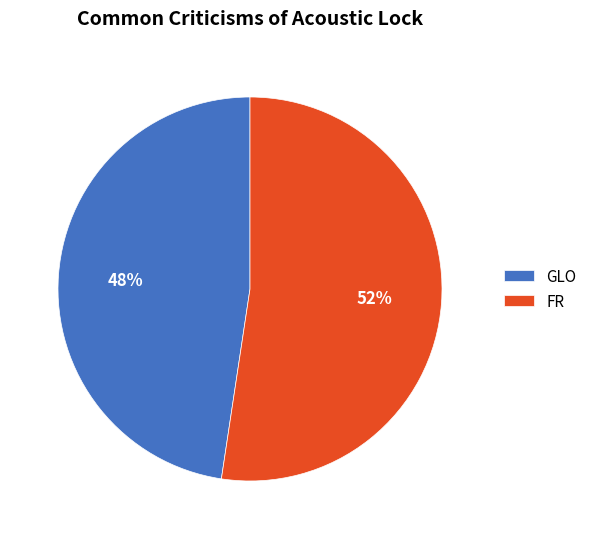

How many segments does this pie chart have?

2